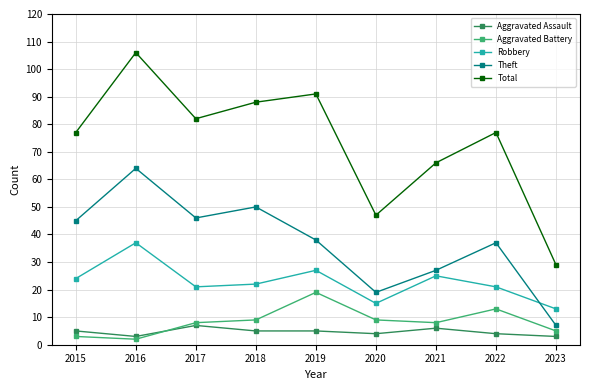

True or false: Aggravated Battery and Total cross at least once.

False